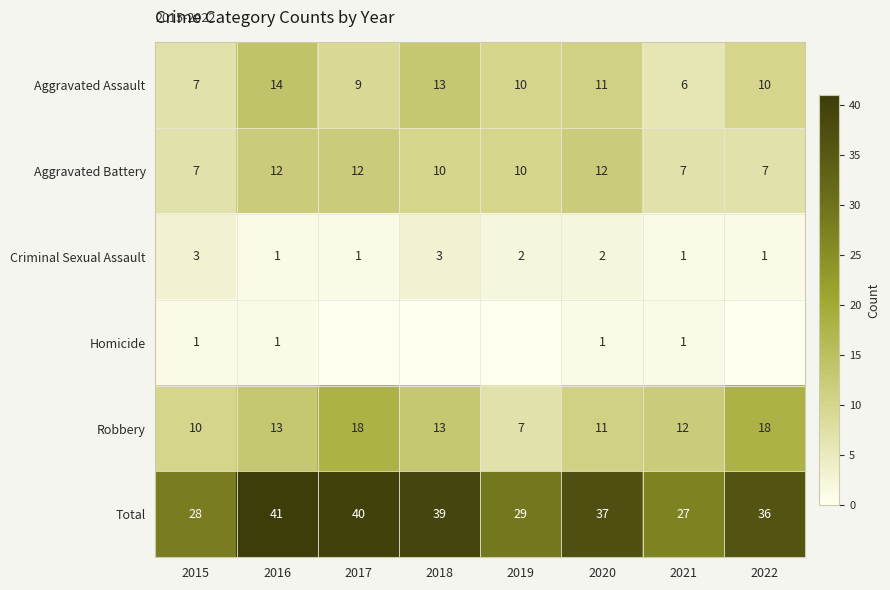

Rank the series by their maximum value, from highest to lowest.

Total, Robbery, Aggravated Assault, Aggravated Battery, Criminal Sexual Assault, Homicide